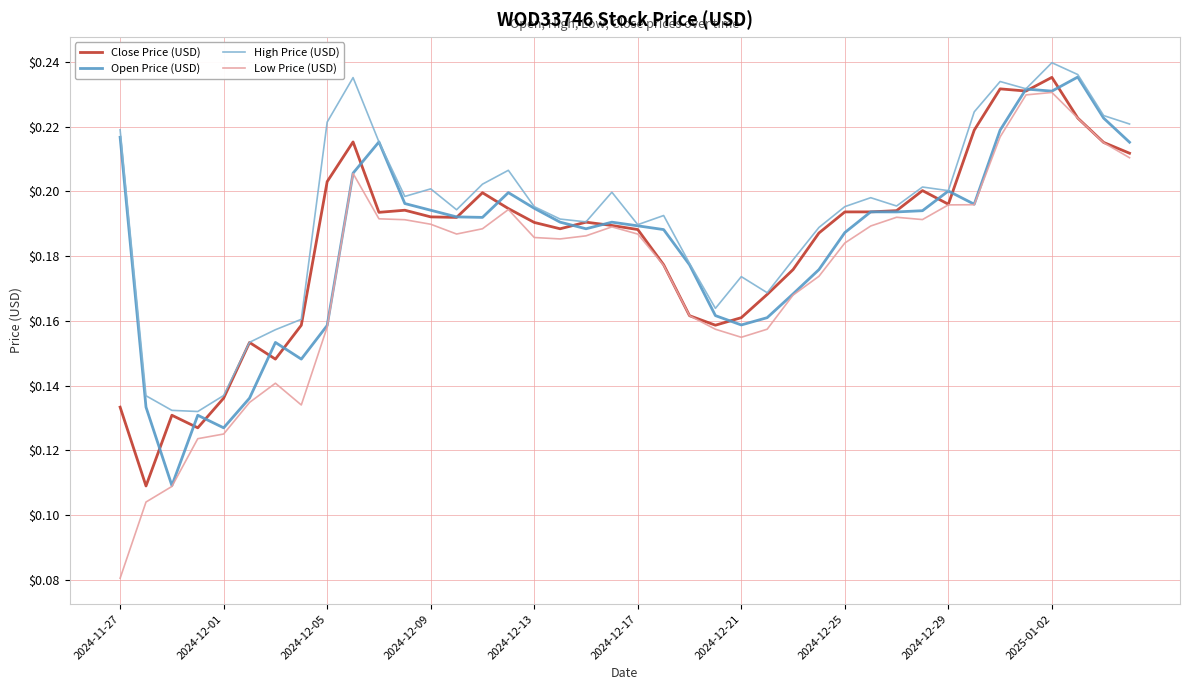

Does the chart display data point markers on the line(s)?

No